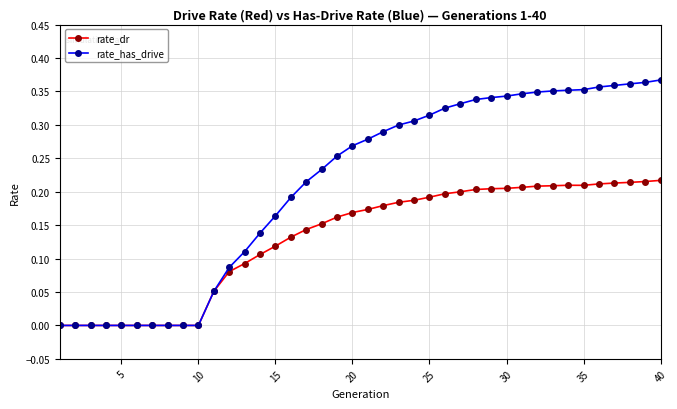

Which series has the largest total across all categories?

rate_has_drive